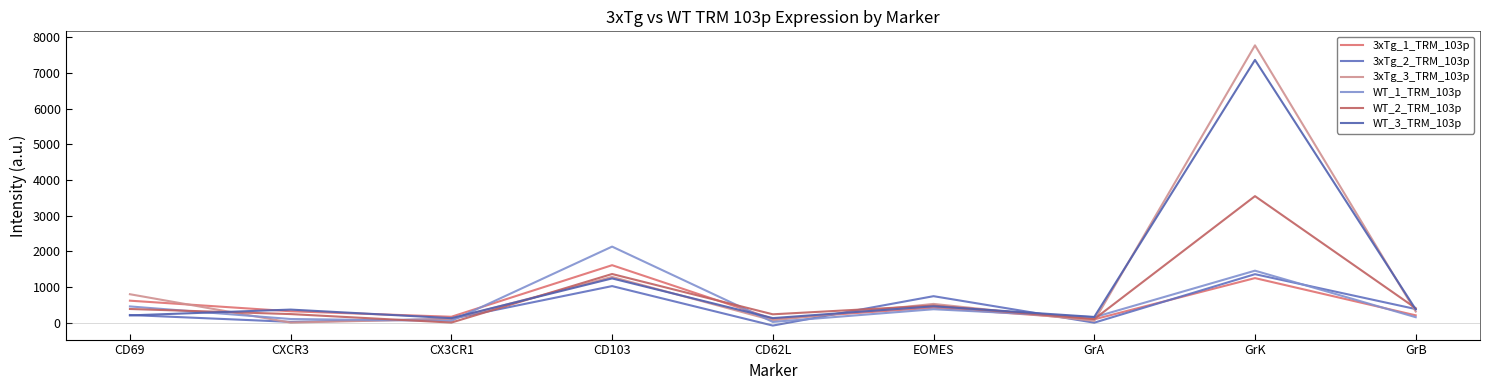

What is the spread (max minus min) of values at CXCR3?

364